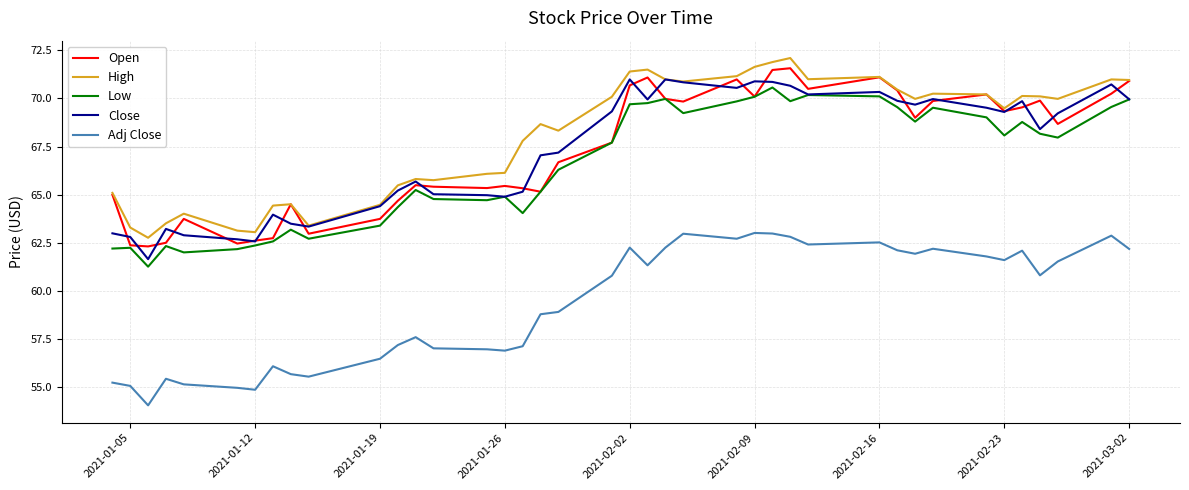

What is the maximum value shown in the chart?

72.1